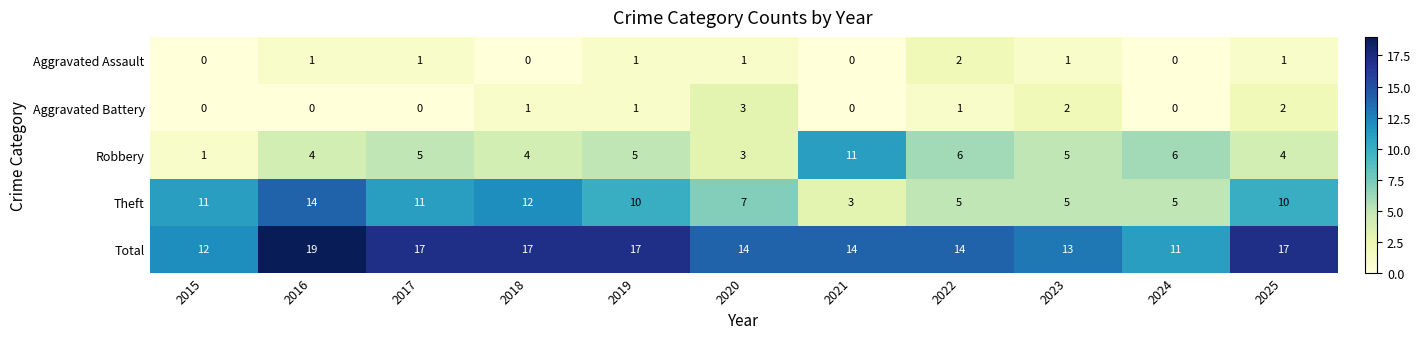

What is the average value of the Robbery series?

5